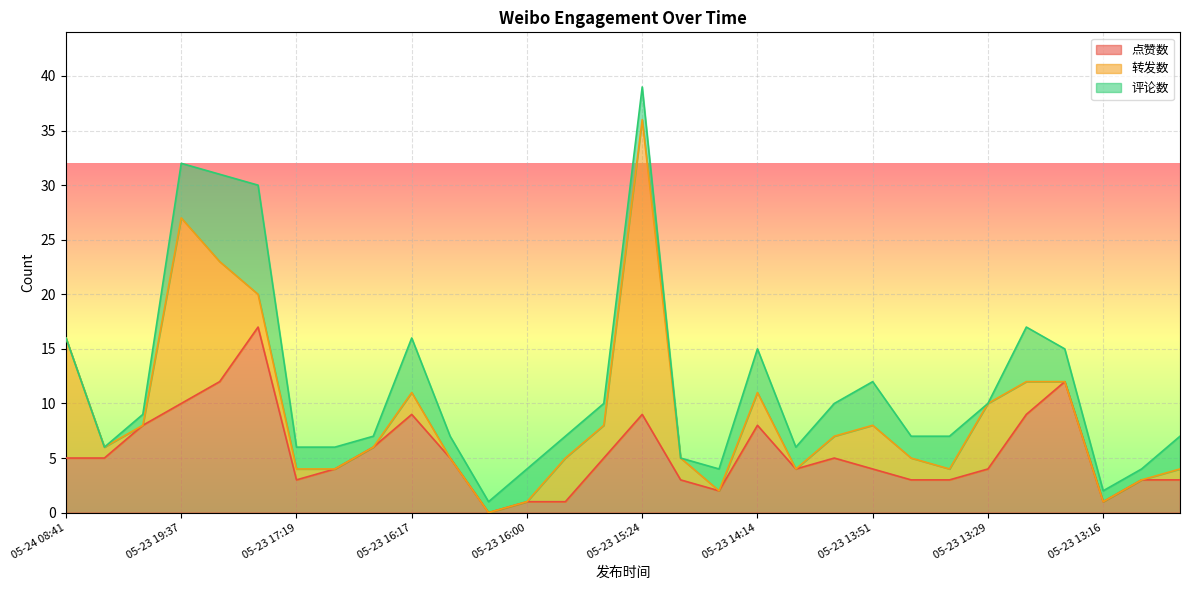

What is the average value of the 点赞数 series?

5